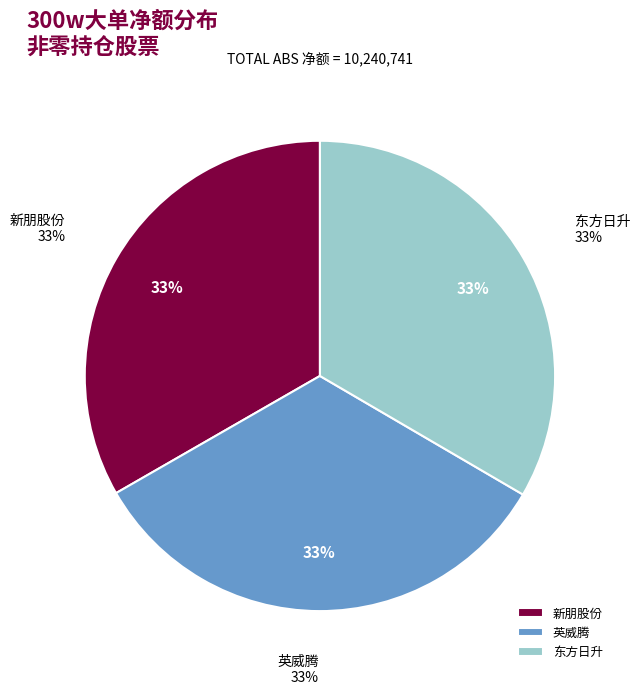

Count the number of slices in the pie.

3